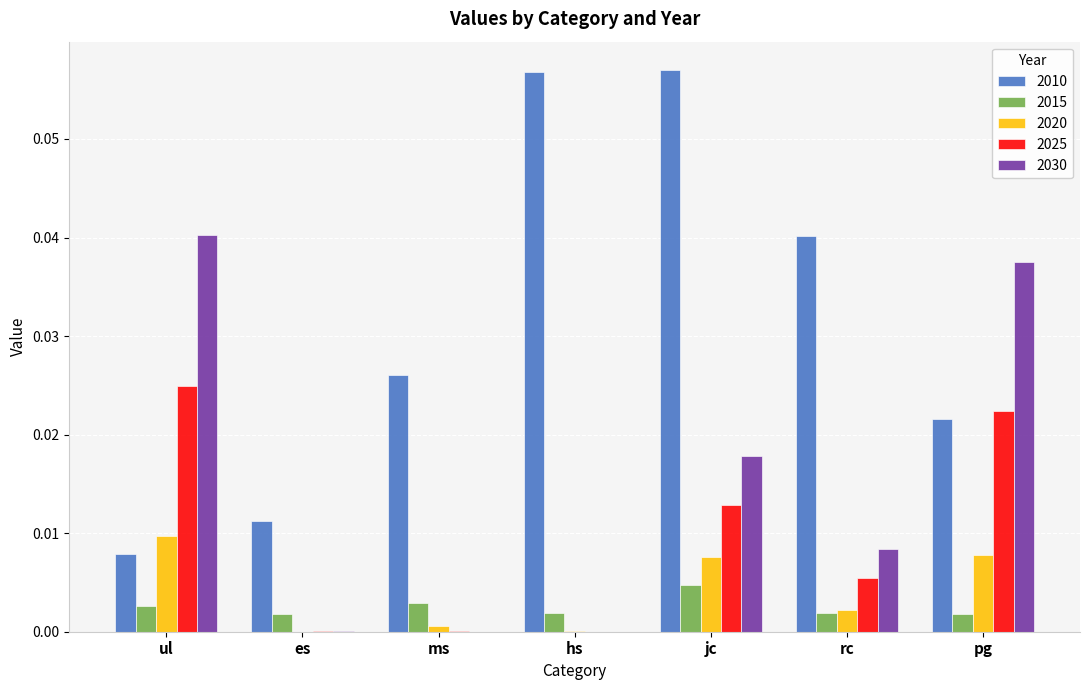

Are the bars grouped side by side (vs. stacked)?

Yes